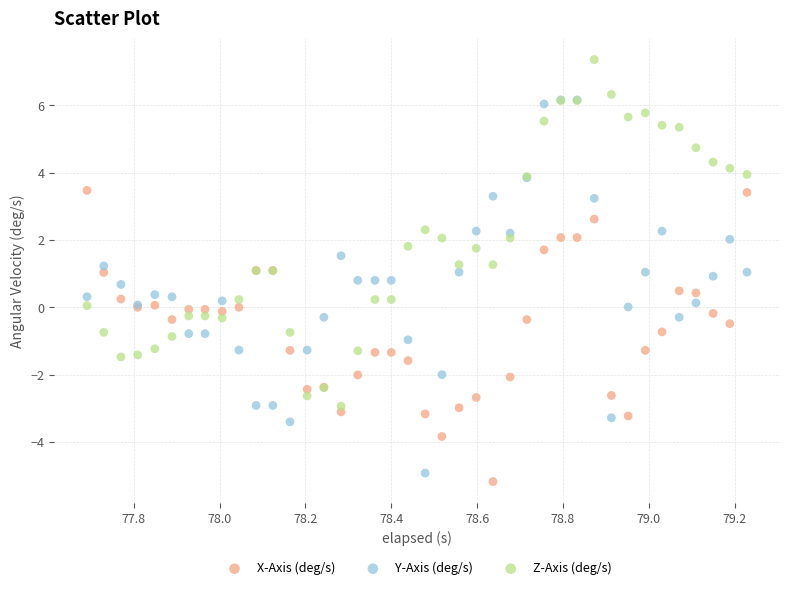

What are all the series names shown in the legend?

X-Axis (deg/s), Y-Axis (deg/s), Z-Axis (deg/s)